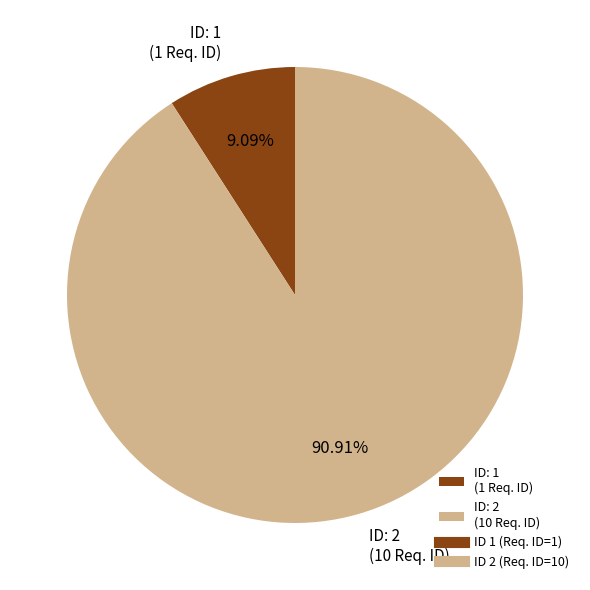

What is the majority slice?

ID: 2 (10 Req. ID)